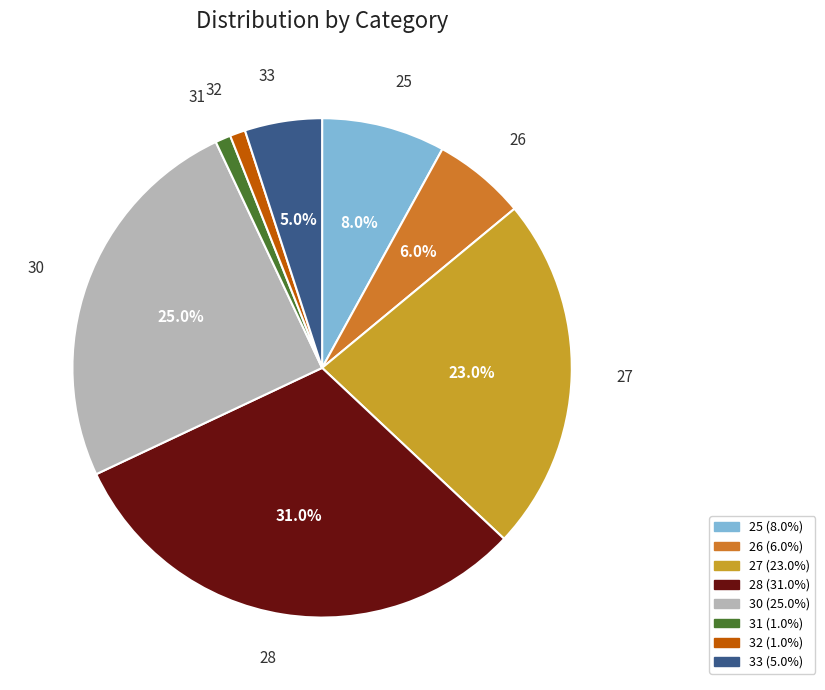

How many slices are in this pie chart?

8